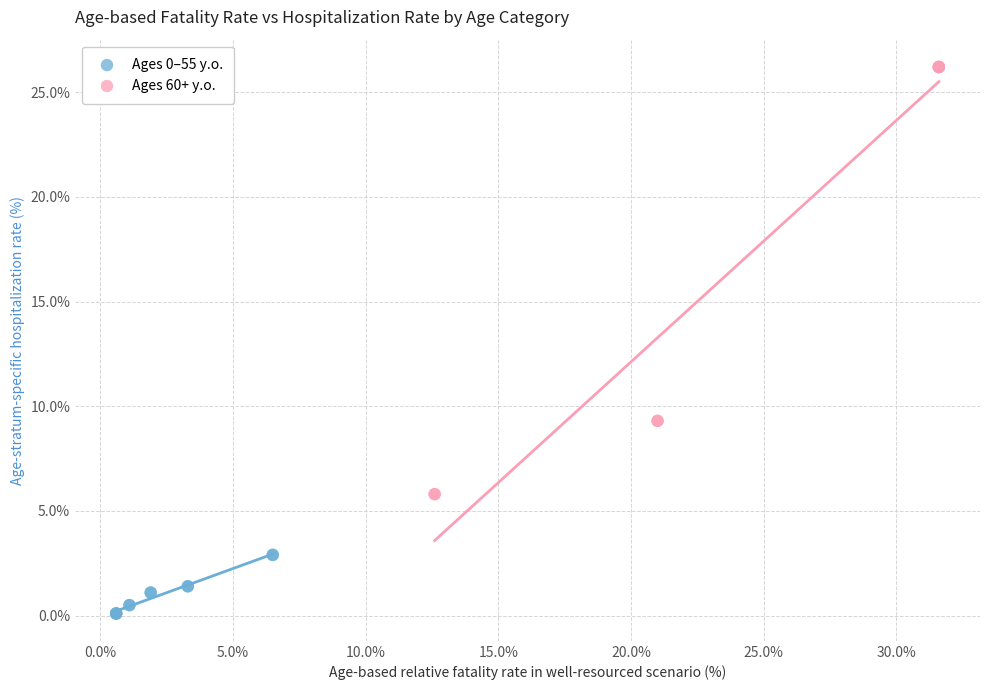

Which series reaches the minimum Y coordinate?

Ages 0–55 y.o.